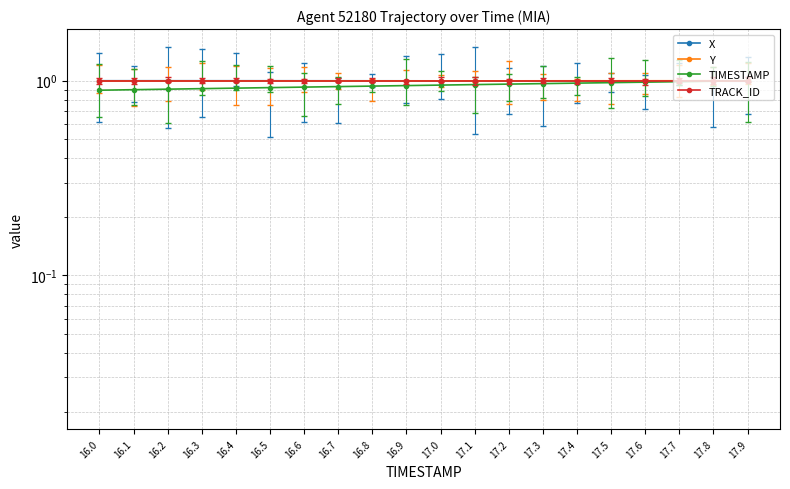

Which series ends up on top after the final intersection of Y and X?

Y